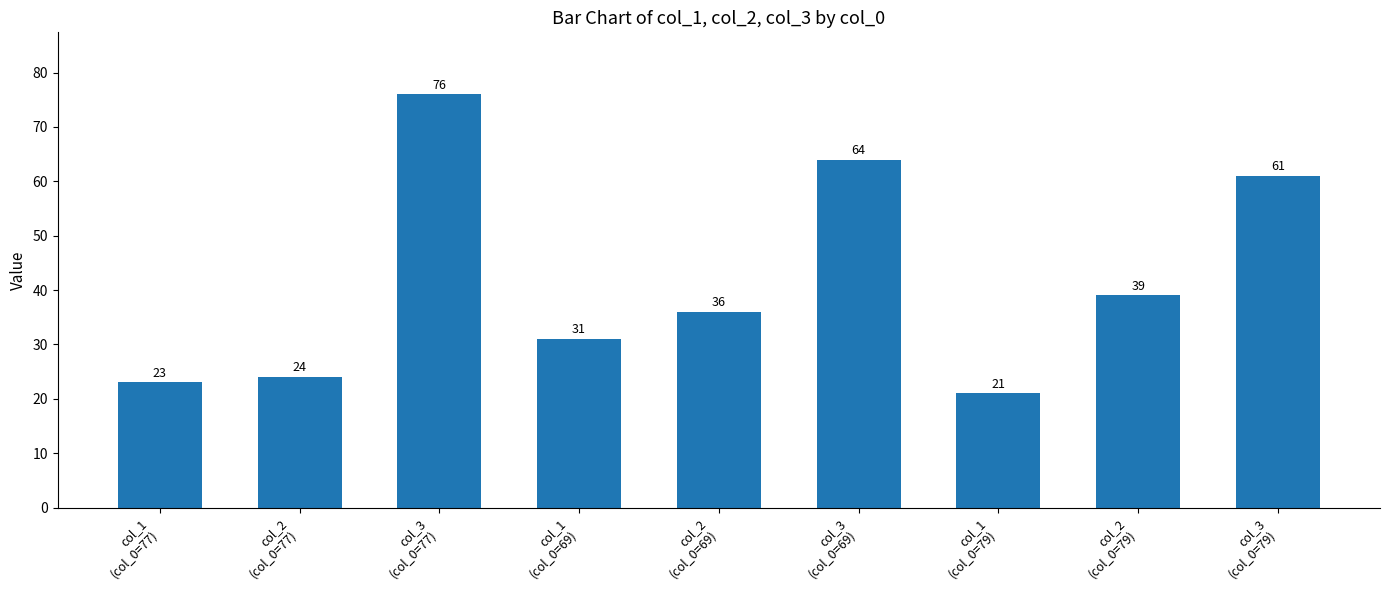

Which category has the lowest value across all series?

col_1
(col_0=79)